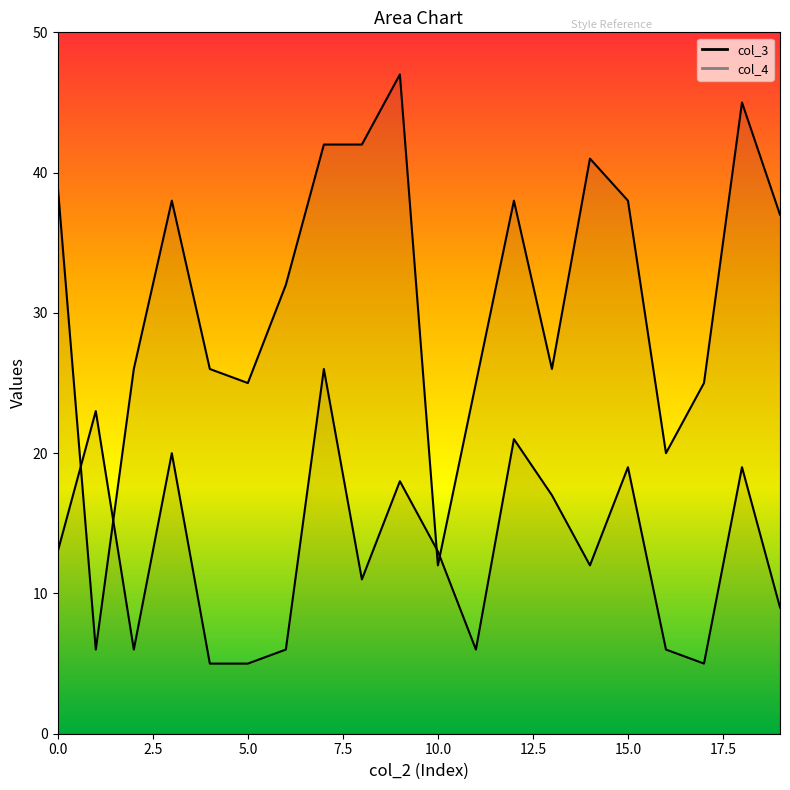

Which category has the lowest value in the col_3 series?

1